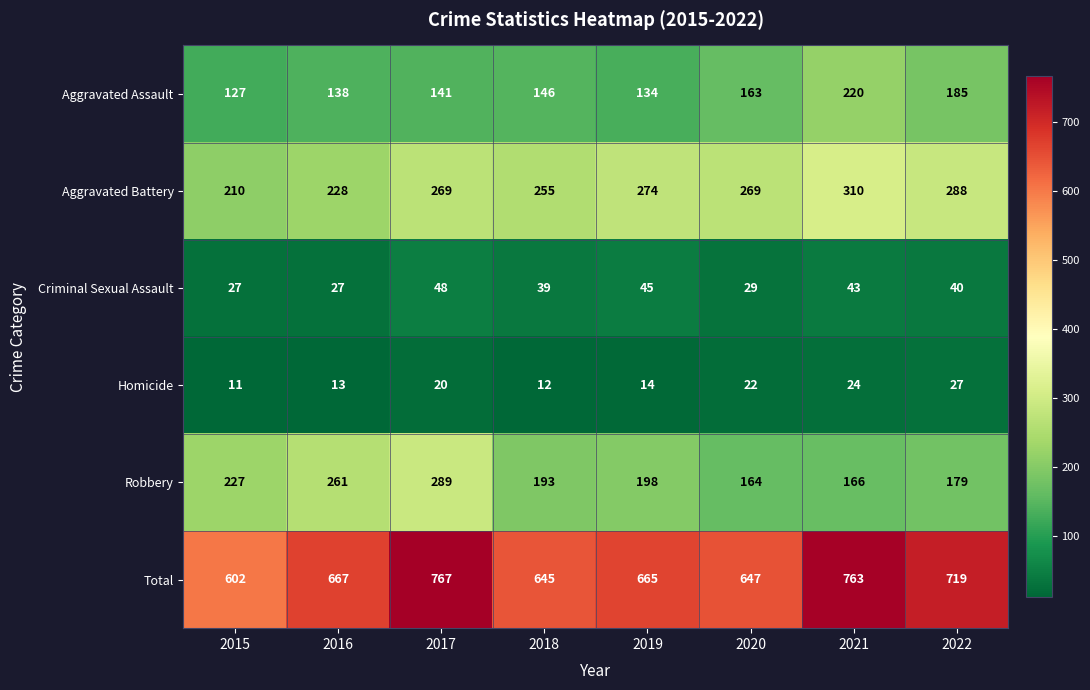

What value does the Criminal Sexual Assault series have at 2020?

29